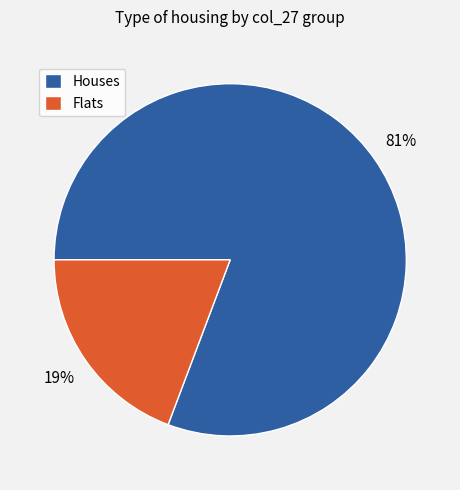

Does any single category account for the majority?

Yes